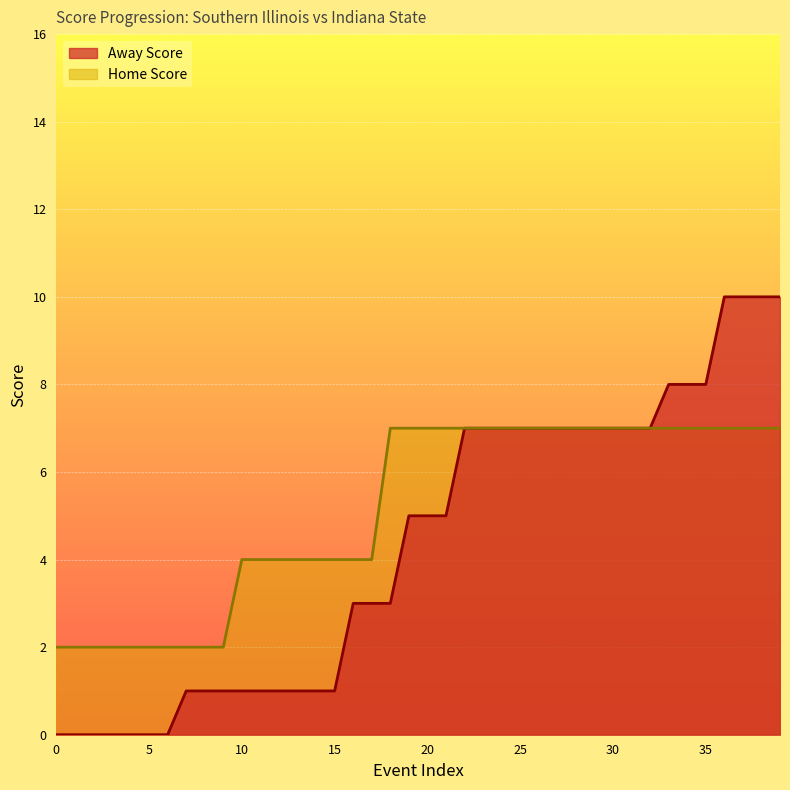

How many lines are shown in the chart?

2